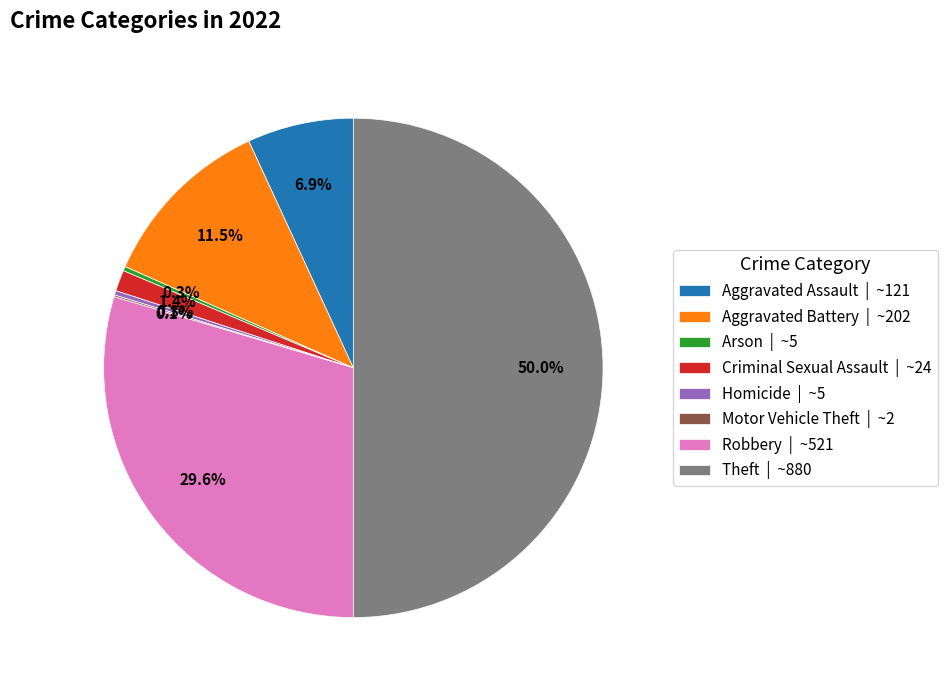

How much of the chart is everything except Arson | ~5?

99.7%